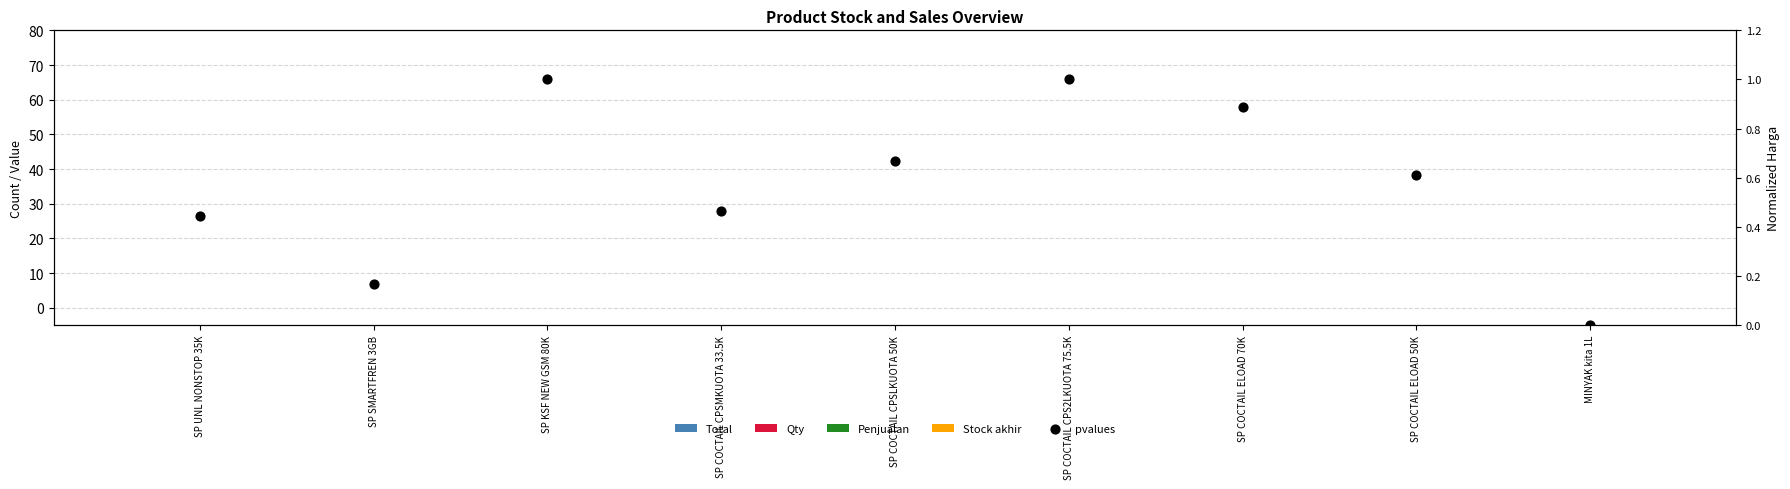

Which series contains the lowest Y value?

Total